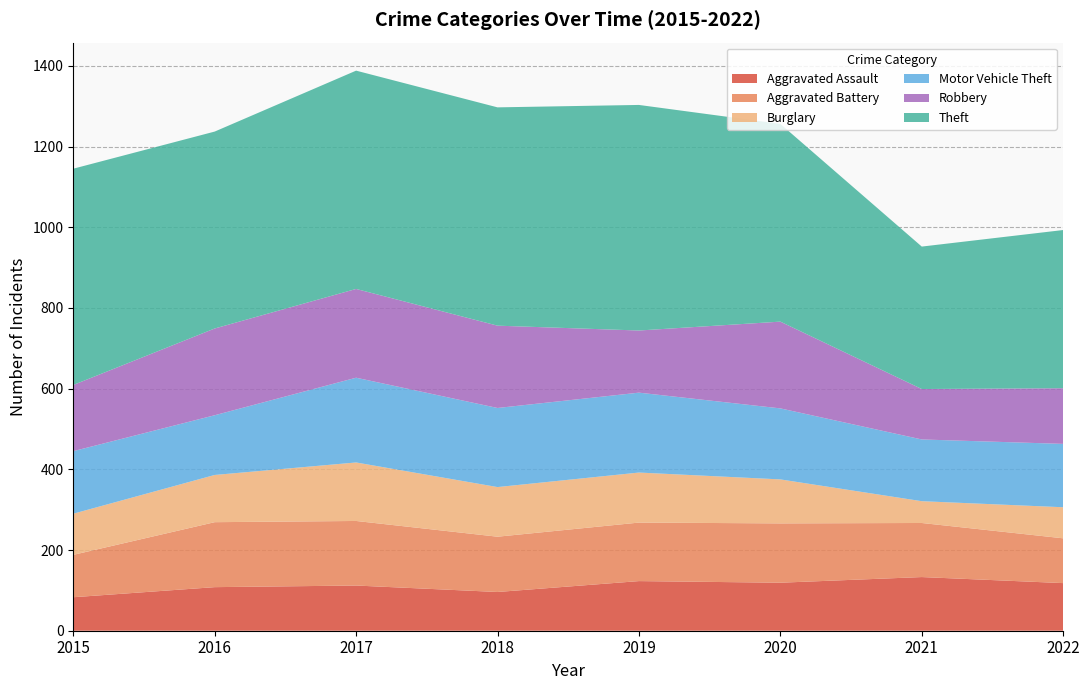

Reading right to left, transcribe all the data shown in this chart.

Aggravated Assault: 2022=118	2021=133	2020=119	2019=123	2018=96	2017=112	2016=108	2015=83
Aggravated Battery: 2022=111	2021=134	2020=147	2019=145	2018=137	2017=160	2016=161	2015=105
Burglary: 2022=77	2021=54	2020=109	2019=124	2018=123	2017=145	2016=117	2015=102
Motor Vehicle Theft: 2022=157	2021=153	2020=176	2019=198	2018=196	2017=210	2016=148	2015=155
Robbery: 2022=138	2021=125	2020=215	2019=154	2018=204	2017=220	2016=215	2015=164
Theft: 2022=392	2021=353	2020=490	2019=559	2018=541	2017=541	2016=488	2015=536